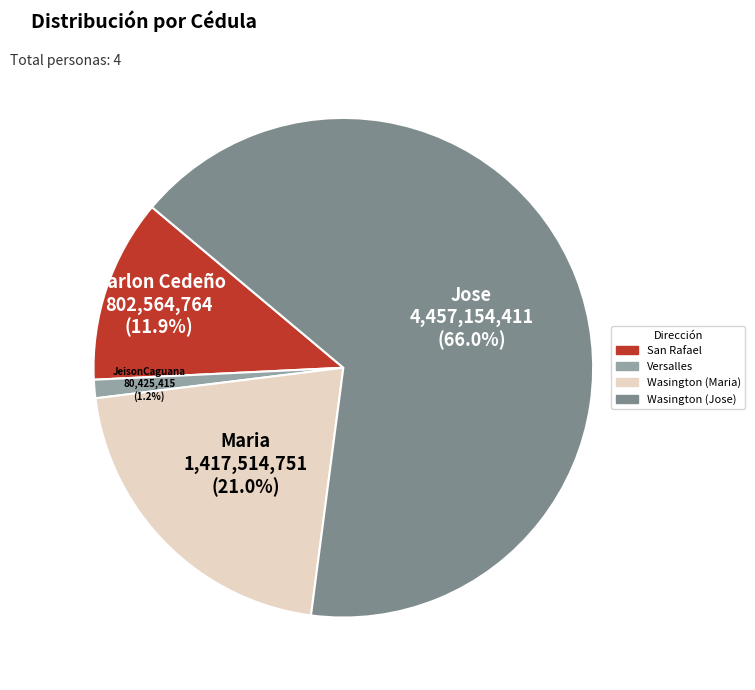

How many segments does this pie chart have?

4